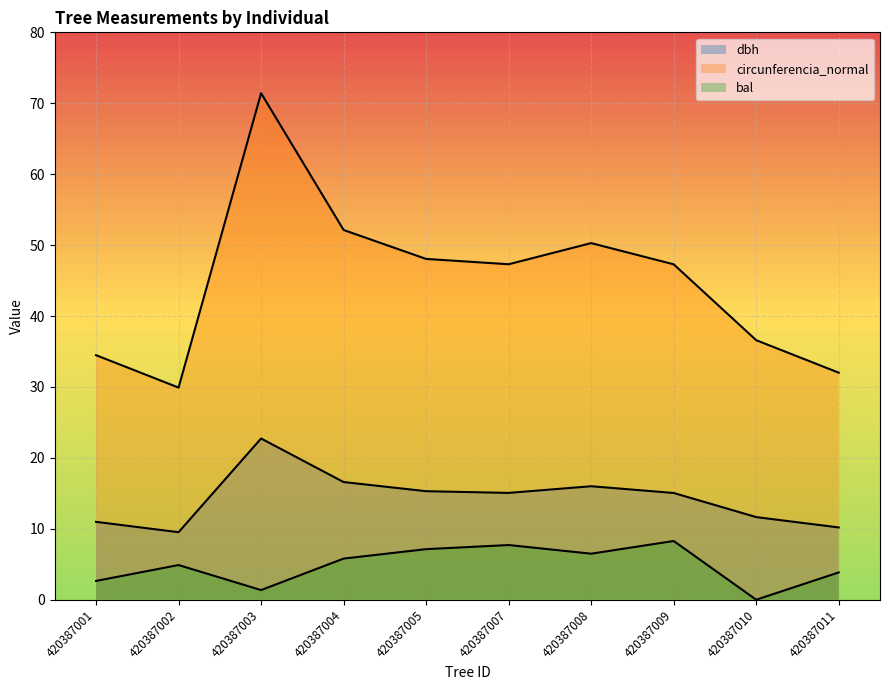

How many interior local peaks does the circunferencia_normal series have?

2